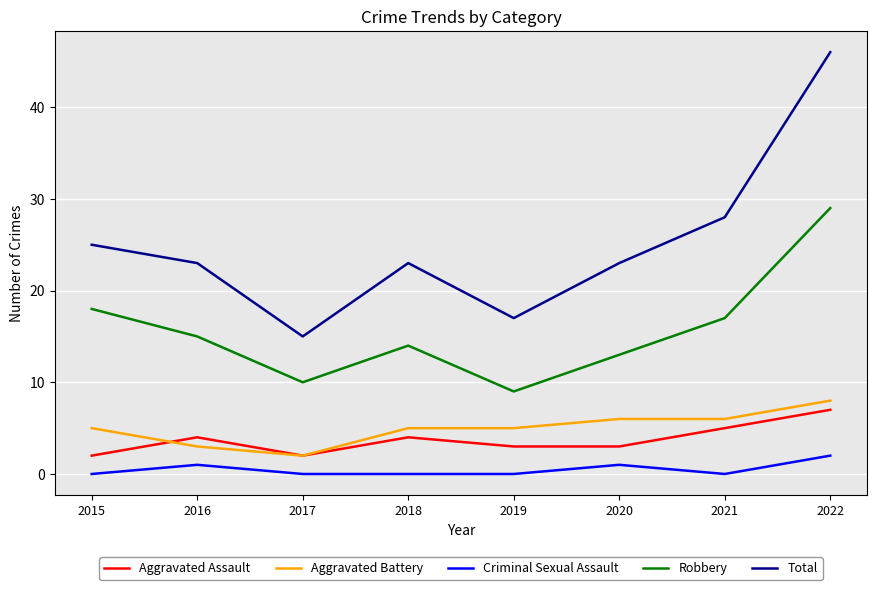

True or false: Criminal Sexual Assault and Aggravated Battery intersect in this chart.

False